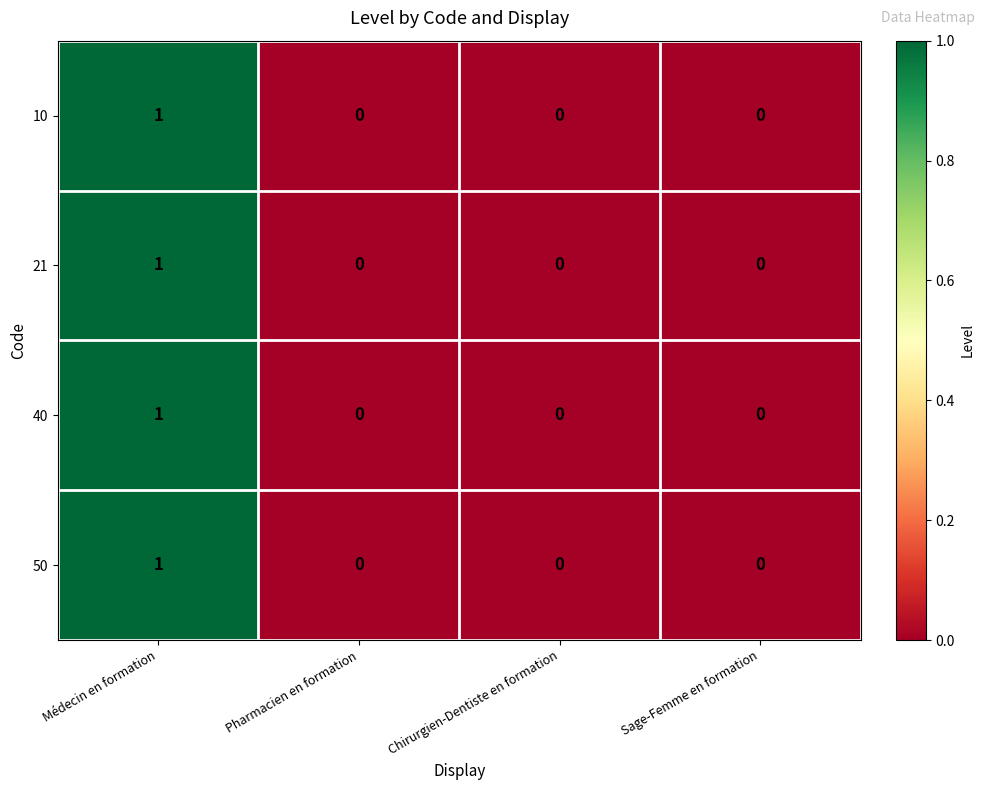

Which category has the highest value across all series?

Médecin en formation